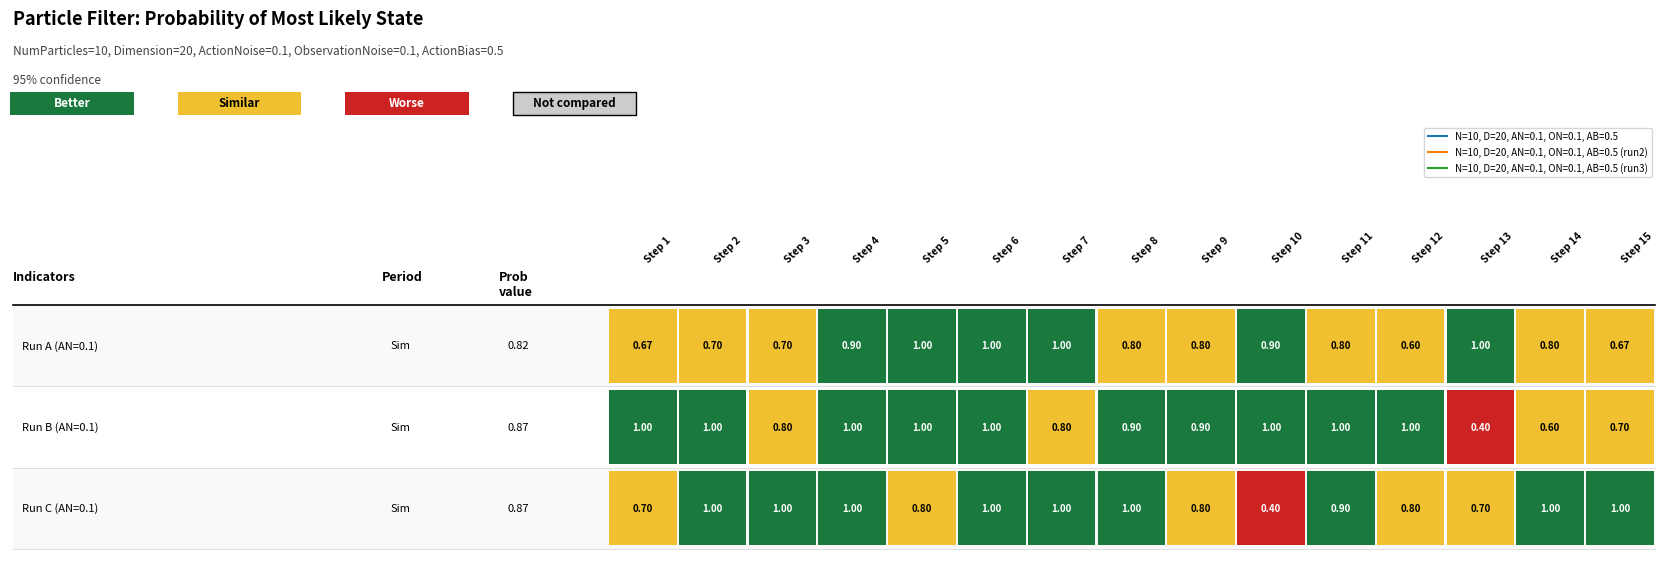

What is the difference between the maximum and minimum values in the N=10, D=20, AN=0.1, ON=0.1, AB=0.5 series?

0.4